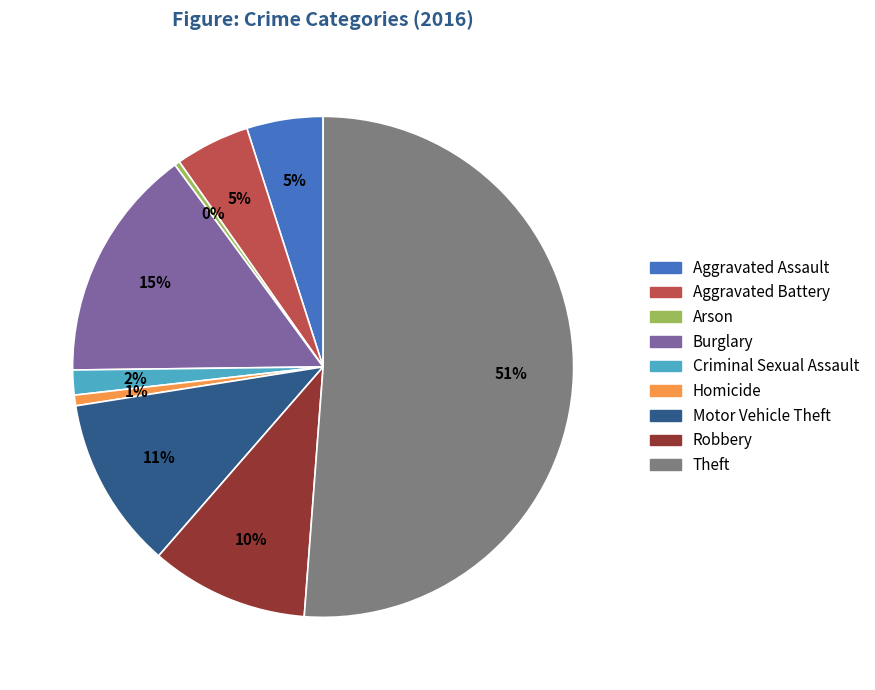

To the nearest percent, what percentage of the pie is Theft?

51%